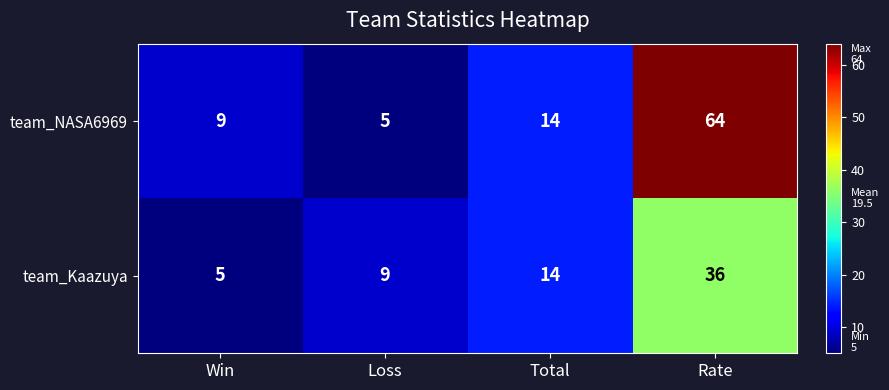

The value of team_NASA6969 at Loss is 5. True or false?

True